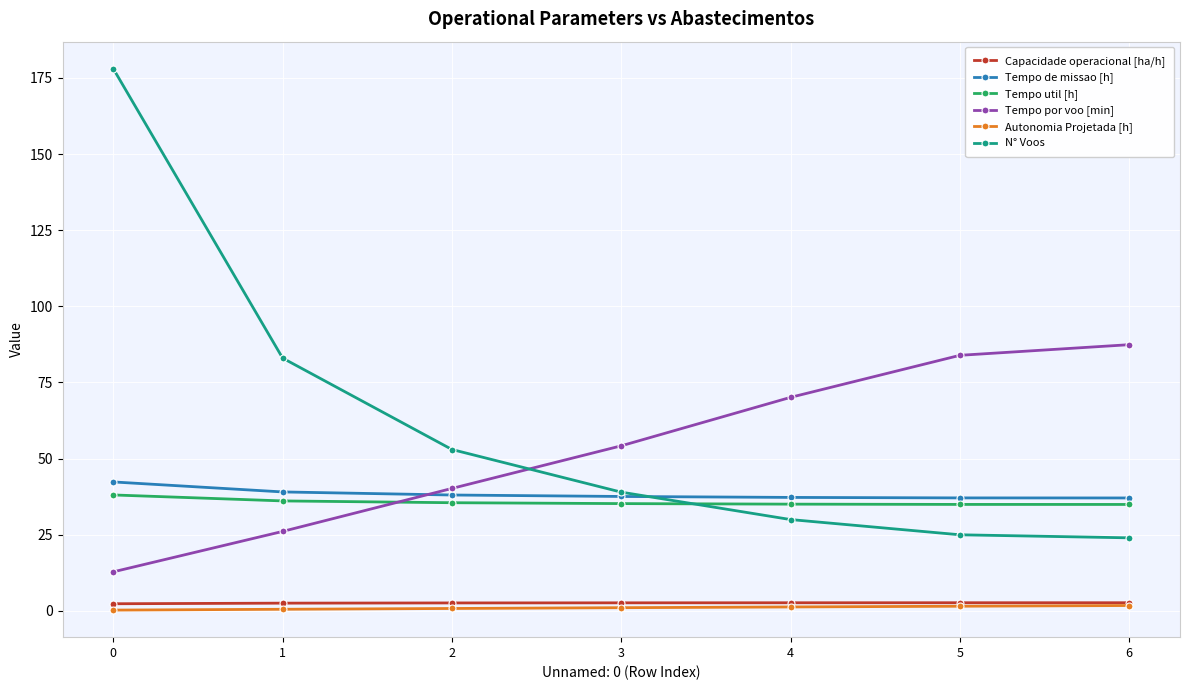

Which series has the widest spread of values?

N° Voos